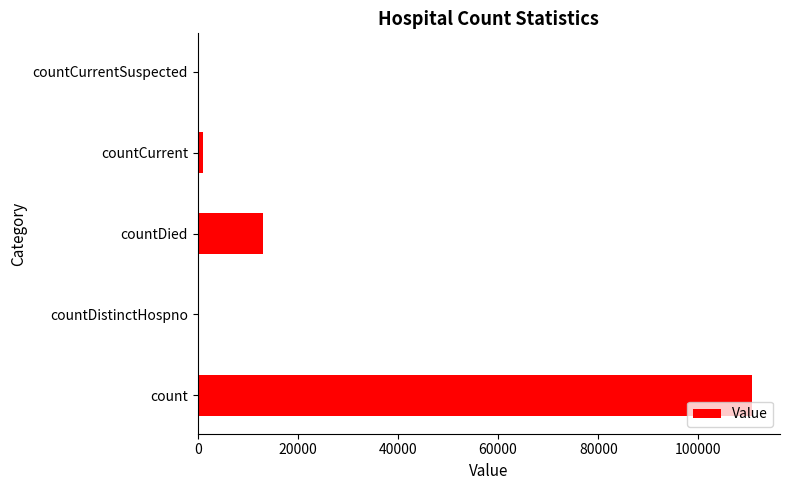

Count the number of data series in this chart.

1